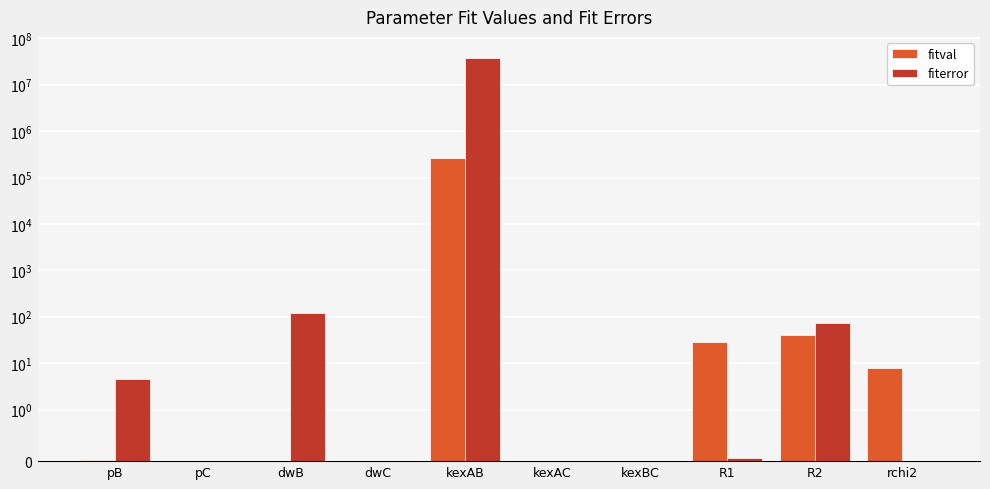

What is the average value of the fitval series?

26725.6